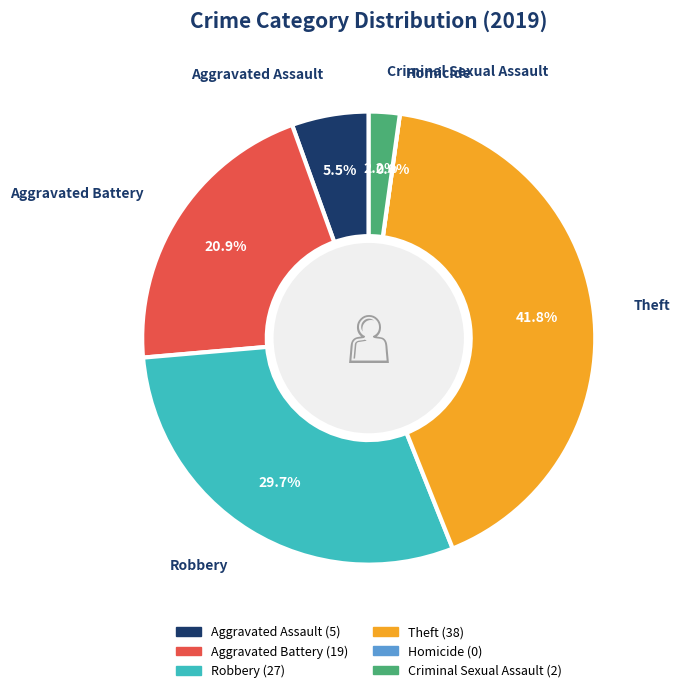

What portion of the pie excludes Homicide?

100.0%